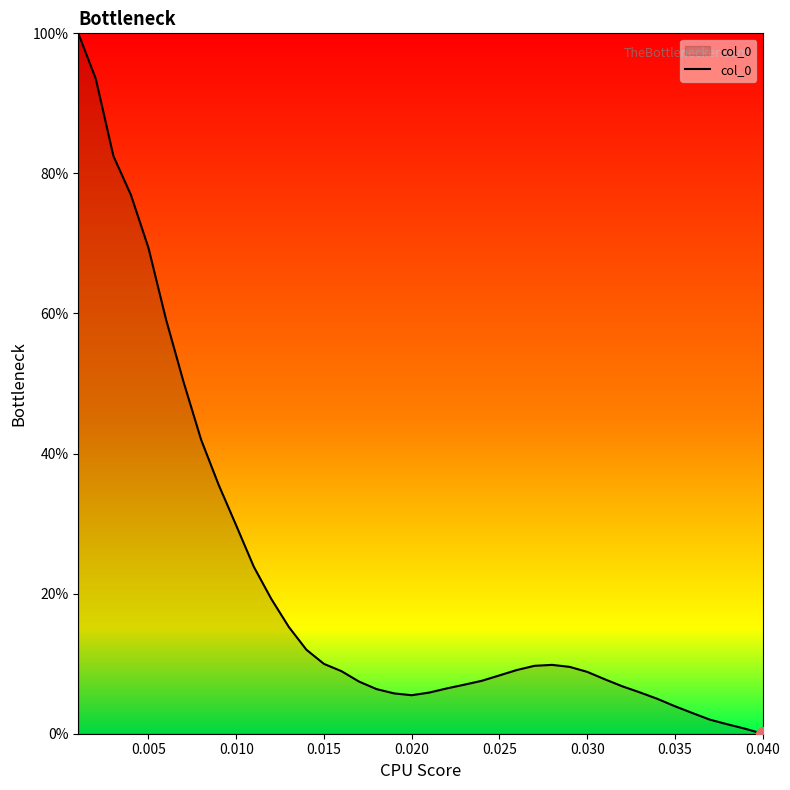

What is the difference between the maximum and minimum values?

100.0